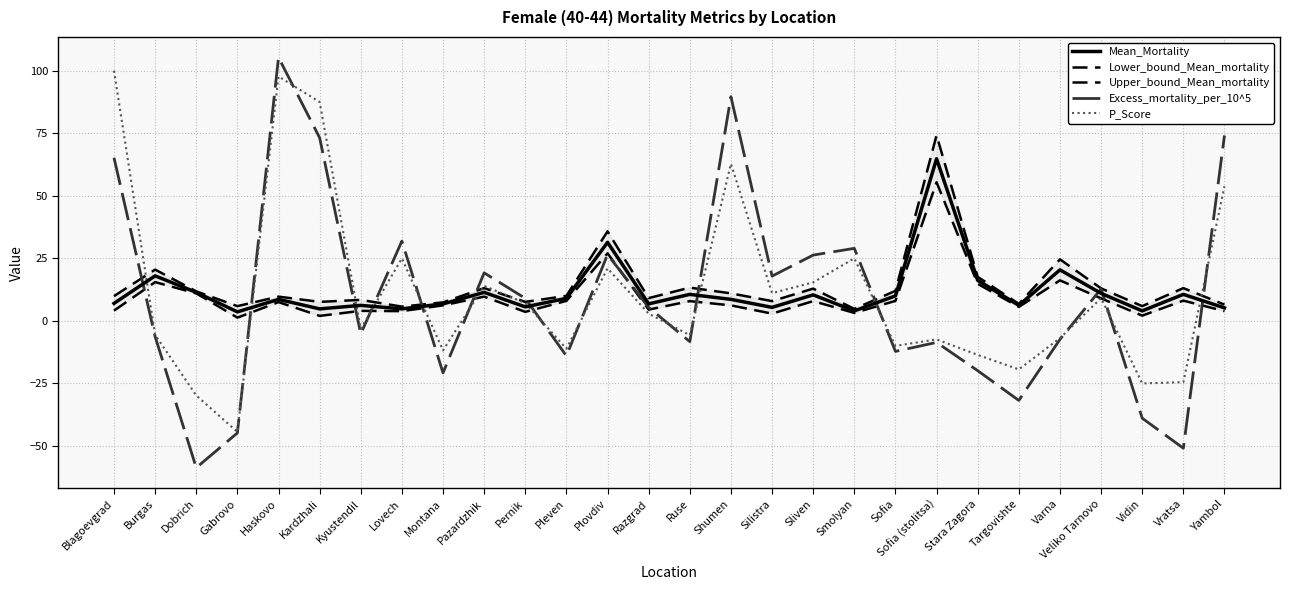

Reading right to left, what are all the values shown in this chart?

Mean_Mortality: Yambol=5.2	Vratsa=10.6	Vidin=4.0	Veliko Tarnovo=11.0	Varna=20.4	Targovishte=6.2	Stara Zagora=16.2	Sofia (stolitsa)=64.8	Sofia=10.0	Smolyan=4.0	Sliven=10.4	Silistra=5.4	Shumen=8.6	Ruse=10.6	Razgrad=6.8	Plovdiv=31.4	Pleven=9.0	Pernik=5.6	Pazardzhik=11.4	Montana=6.8	Lovech=4.8	Kyustendil=6.2	Kardzhali=4.8	Haskovo=8.6	Gabrovo=3.6	Dobrich=11.4	Burgas=18.0	Blagoevgrad=7.0
Lower_bound_Mean_mortality: Yambol=3.9	Vratsa=8.1	Vidin=2.1	Veliko Tarnovo=9.0	Varna=16.2	Targovishte=5.6	Stara Zagora=14.8	Sofia (stolitsa)=55.4	Sofia=8.0	Smolyan=3.2	Sliven=7.9	Silistra=2.9	Shumen=6.2	Ruse=7.9	Razgrad=4.5	Plovdiv=27.0	Pleven=8.0	Pernik=3.6	Pazardzhik=9.7	Montana=6.2	Lovech=3.9	Kyustendil=4.0	Kardzhali=2.0	Haskovo=7.5	Gabrovo=1.3	Dobrich=11.0	Burgas=15.5	Blagoevgrad=4.1
Upper_bound_Mean_mortality: Yambol=6.5	Vratsa=13.1	Vidin=5.9	Veliko Tarnovo=13.0	Varna=24.6	Targovishte=6.8	Stara Zagora=17.6	Sofia (stolitsa)=74.2	Sofia=12.0	Smolyan=4.8	Sliven=12.9	Silistra=7.9	Shumen=11.0	Ruse=13.3	Razgrad=9.1	Plovdiv=35.8	Pleven=10.0	Pernik=7.6	Pazardzhik=13.1	Montana=7.4	Lovech=5.7	Kyustendil=8.4	Kardzhali=7.6	Haskovo=9.7	Gabrovo=5.9	Dobrich=11.8	Burgas=20.5	Blagoevgrad=9.9
Excess_mortality_per_10^5: Yambol=74.1	Vratsa=-50.9	Vidin=-38.9	Veliko Tarnovo=12.8	Varna=-7.4	Targovishte=-31.8	Stara Zagora=-19.9	Sofia (stolitsa)=-8.6	Sofia=-12.2	Smolyan=29.0	Sliven=26.3	Silistra=17.9	Shumen=89.6	Ruse=-8.3	Razgrad=5.4	Plovdiv=26.5	Pleven=-14.0	Pernik=9.0	Pazardzhik=19.2	Montana=-20.8	Lovech=31.9	Kyustendil=-5.2	Kardzhali=73.2	Haskovo=105.3	Gabrovo=-44.8	Dobrich=-58.7	Burgas=-6.3	Blagoevgrad=65.2
P_Score: Yambol=53.8	Vratsa=-24.5	Vidin=-25.0	Veliko Tarnovo=9.1	Varna=-6.9	Targovishte=-19.4	Stara Zagora=-13.6	Sofia (stolitsa)=-7.4	Sofia=-10.0	Smolyan=25.0	Sliven=15.4	Silistra=11.1	Shumen=62.8	Ruse=-5.7	Razgrad=2.9	Plovdiv=21.0	Pleven=-11.1	Pernik=7.1	Pazardzhik=14.0	Montana=-11.8	Lovech=25.0	Kyustendil=-3.2	Kardzhali=87.5	Haskovo=97.7	Gabrovo=-44.4	Dobrich=-29.8	Burgas=-5.6	Blagoevgrad=100.0